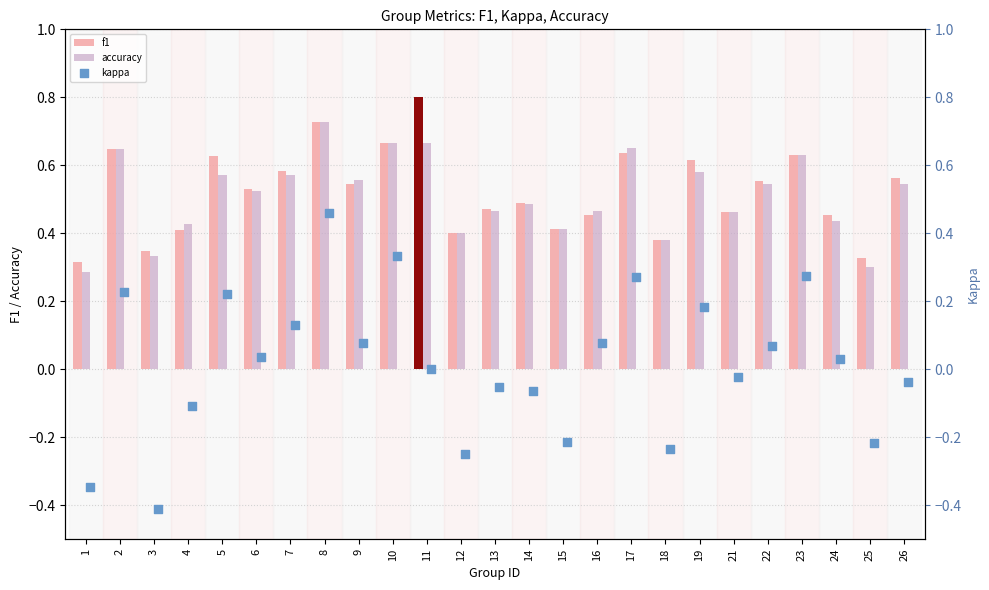

At which category is the sum across all series the highest?

8